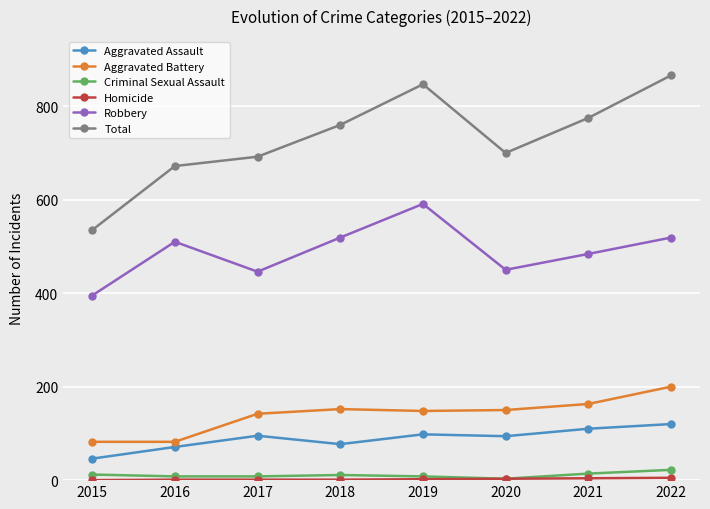

What is the difference between the highest and lowest values at 2020?

697